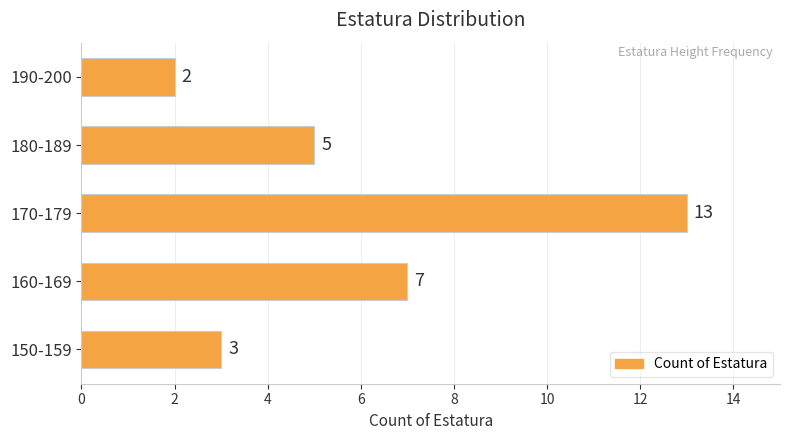

True or false: the data shows 2 at 180-189.

False